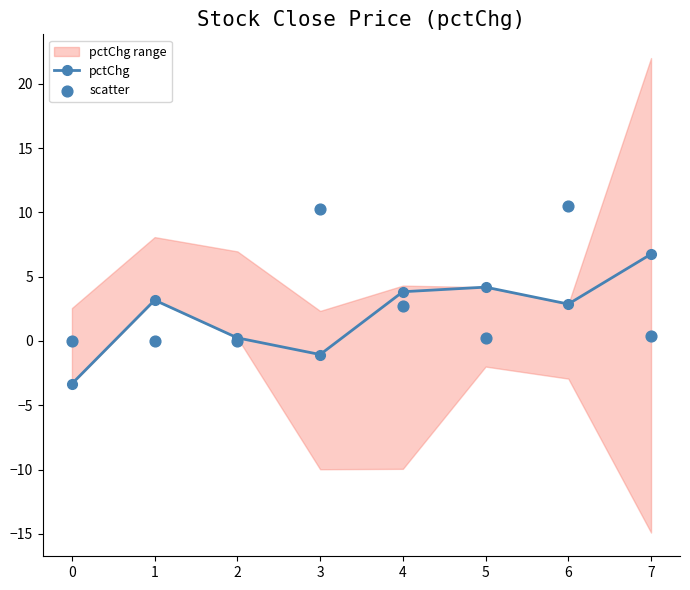

What is the value of the pctChg point at the 6th from the left?

4.2